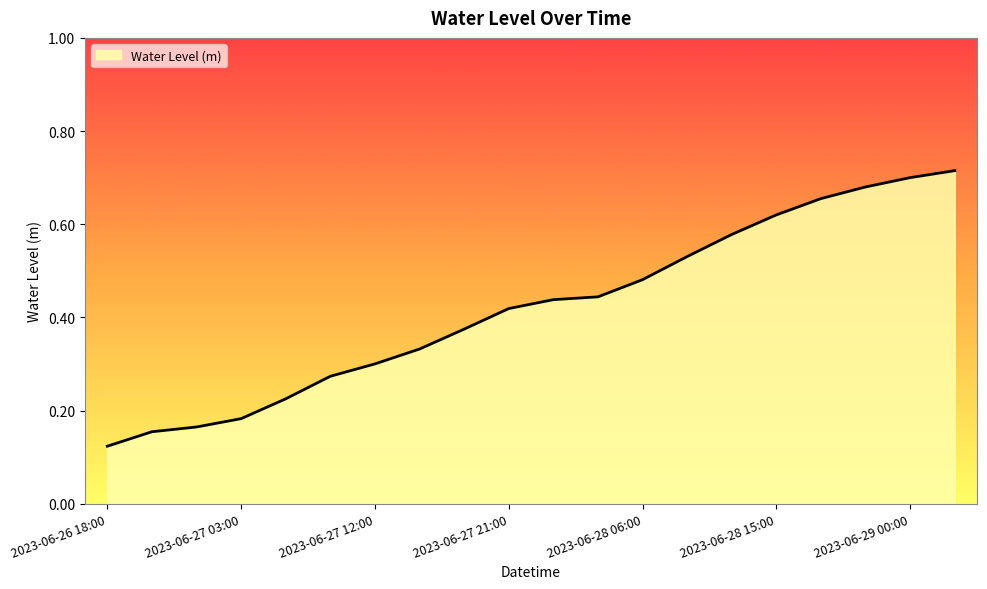

How many lines are shown in the chart?

1